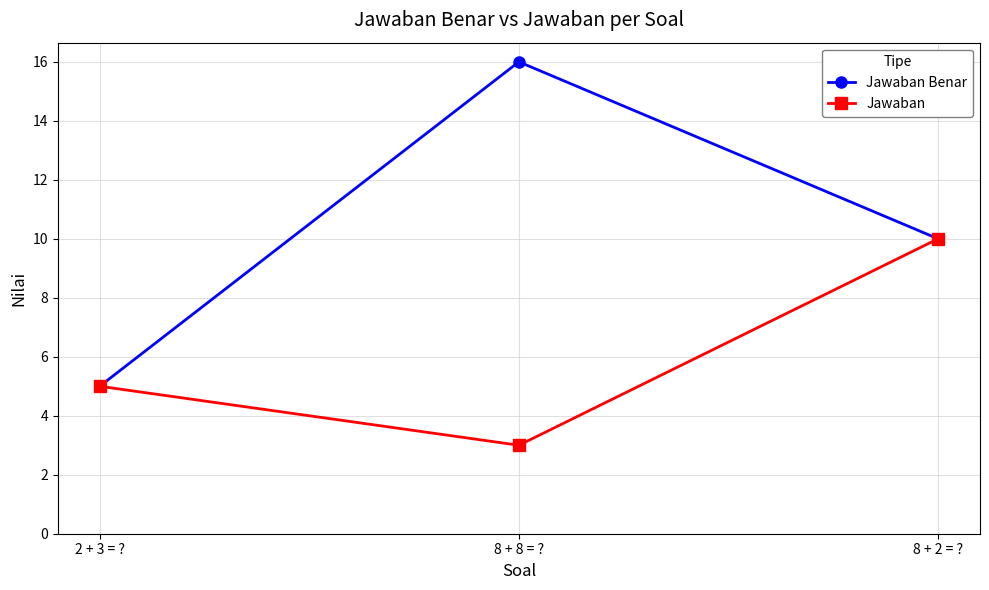

At which label is Jawaban closest to 6?

2 + 3 = ?